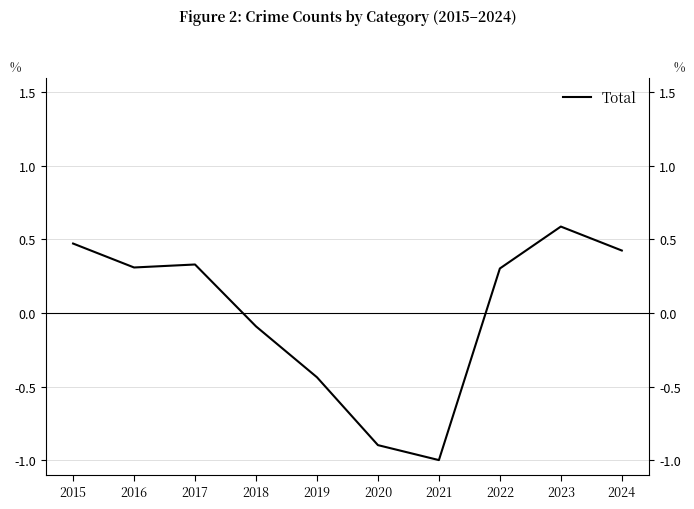

Count the number of values greater than 0.

6